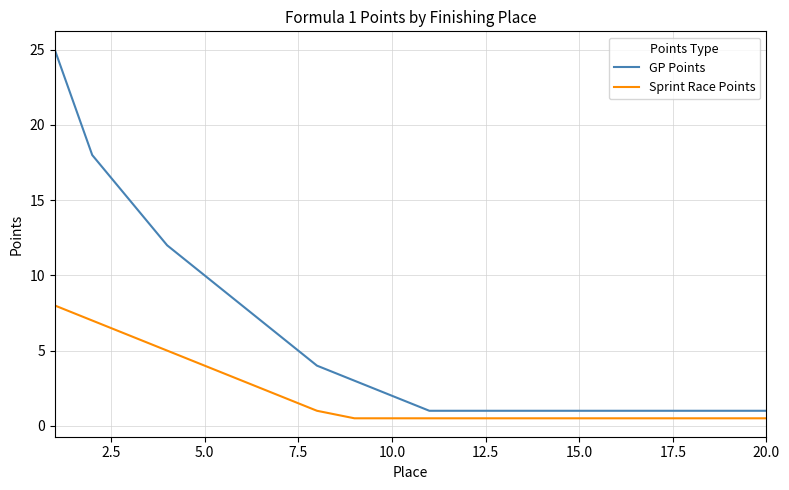

Which series has the largest total across all categories?

GP Points